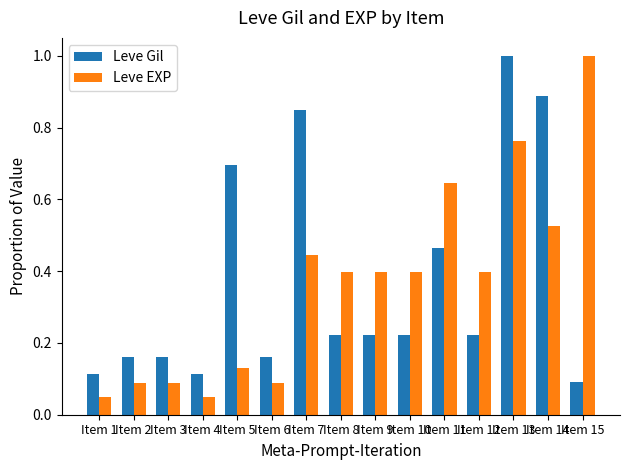

How many bars are there in total?

30